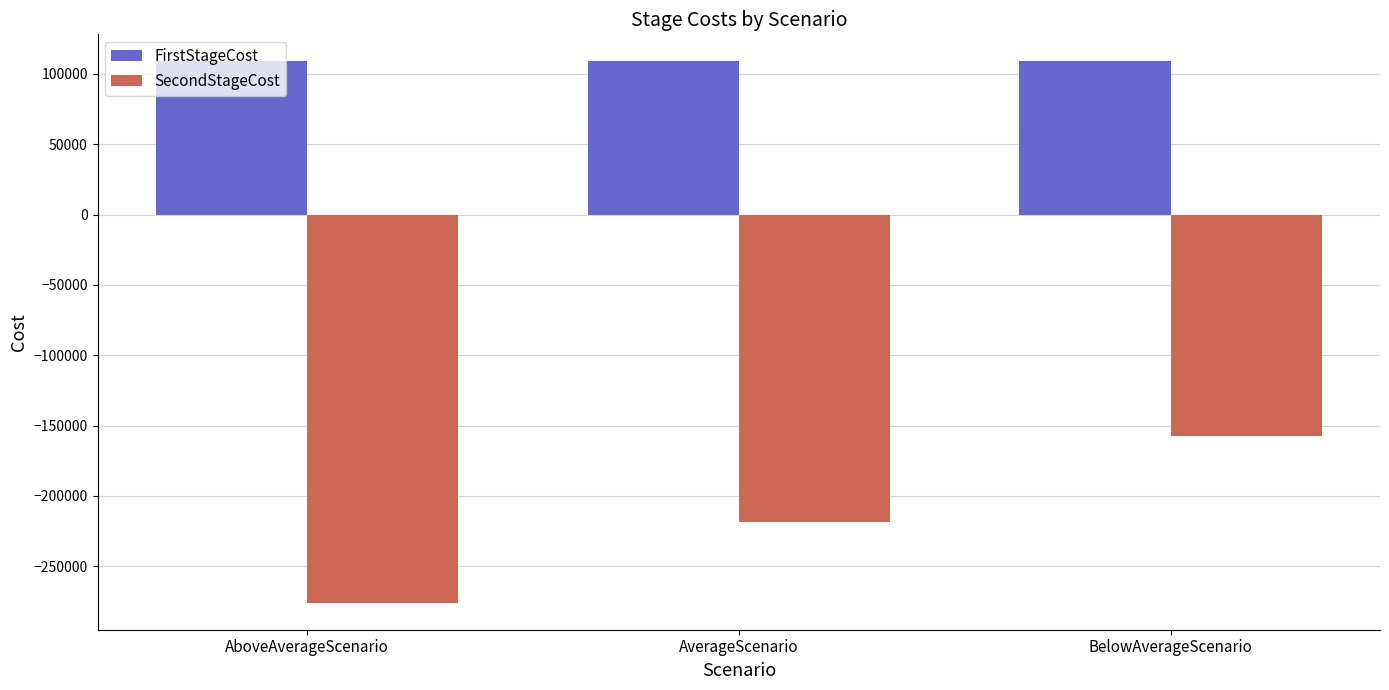

Is it true that FirstStageCost equals 60592 at AverageScenario?

False